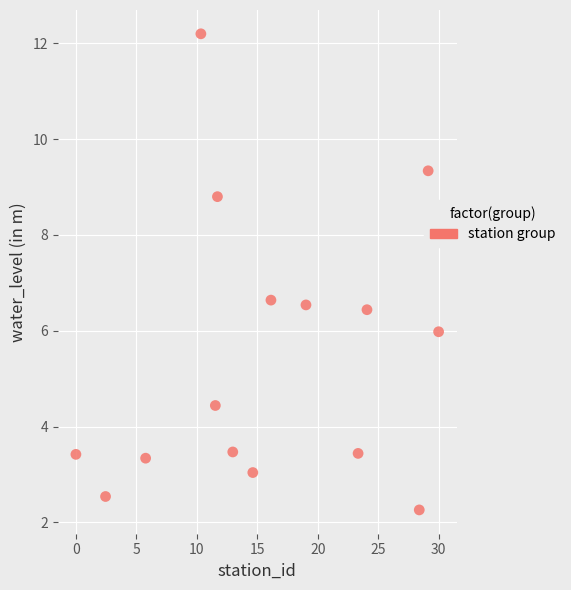

What is the range of X values (max minus min)?

30.0